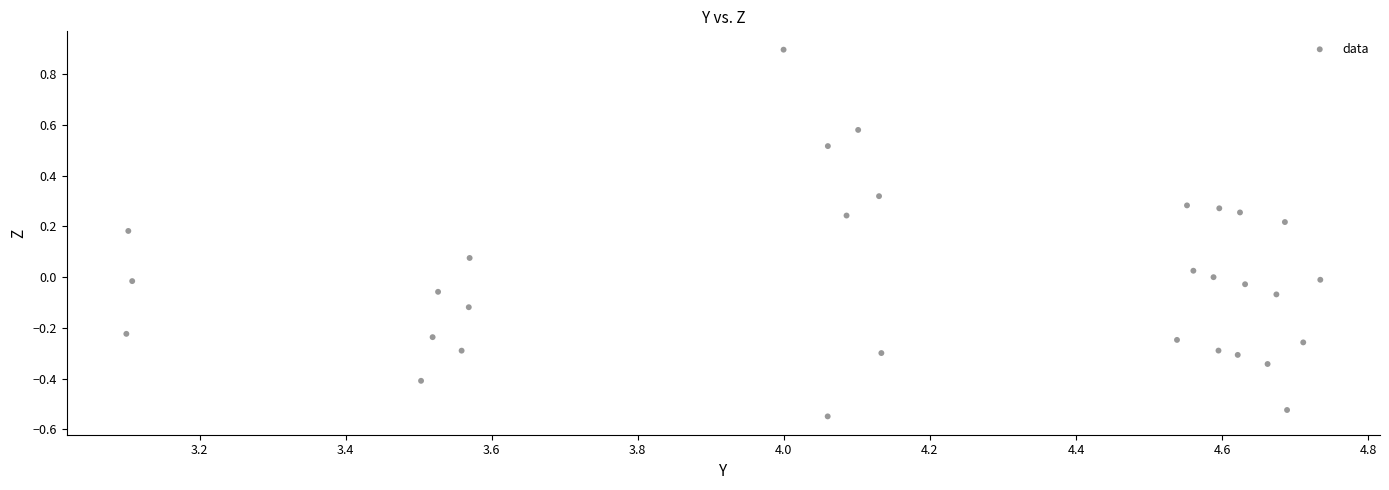

What is the range of Y values (max minus min)?

1.4